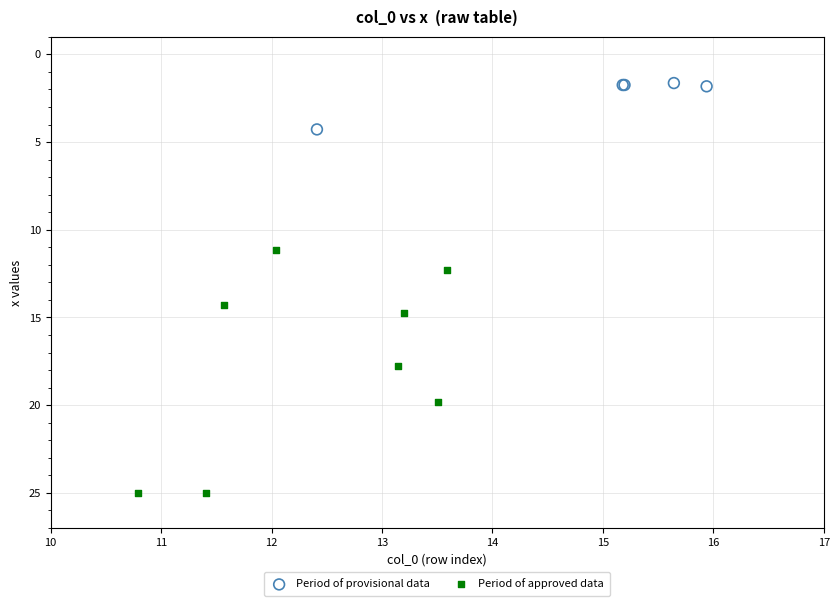

Which series contains the lowest Y value?

Period of provisional data